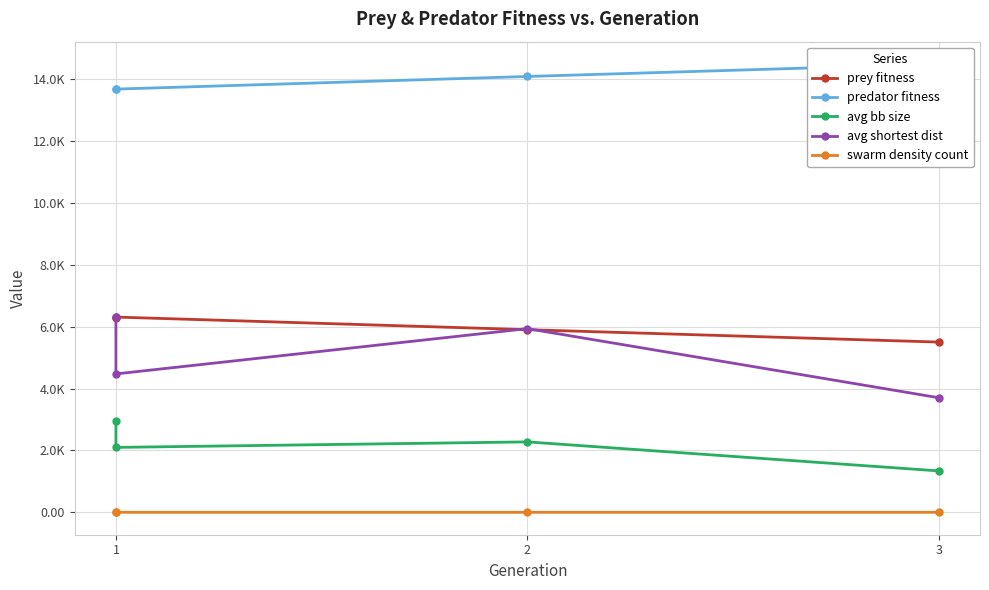

The value of avg bb size at 3 is 1838.4. True or false?

False